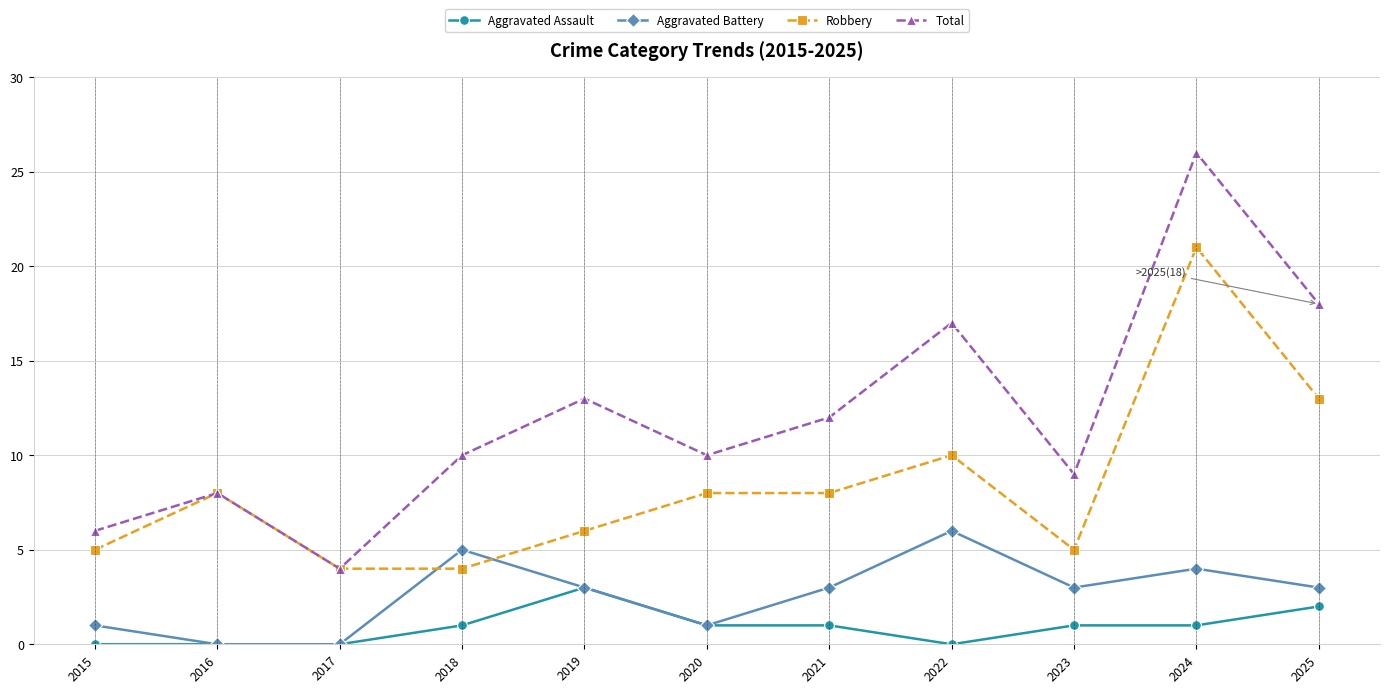

The value of Aggravated Assault at 2019 is 2. True or false?

False